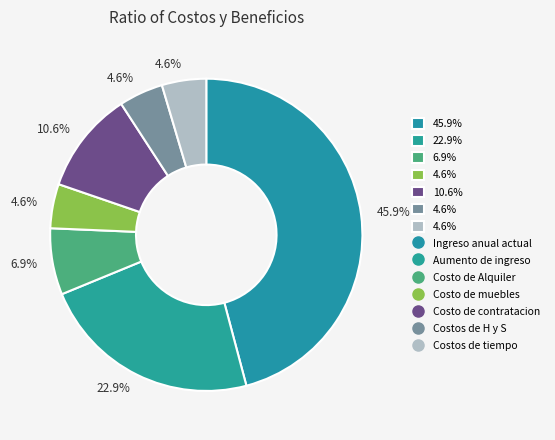

What is the largest slice in the pie chart?

Ingreso anual actual